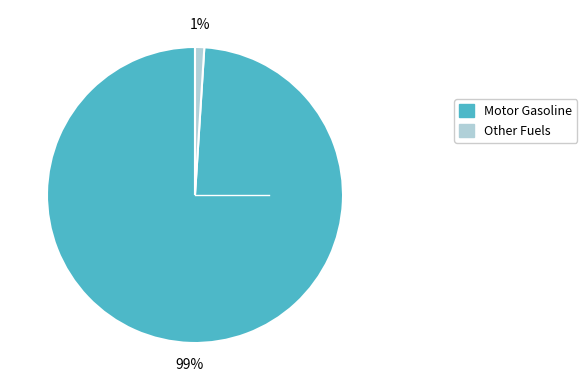

To the nearest percent, what is the difference between the largest and smallest slice percentages?

98%